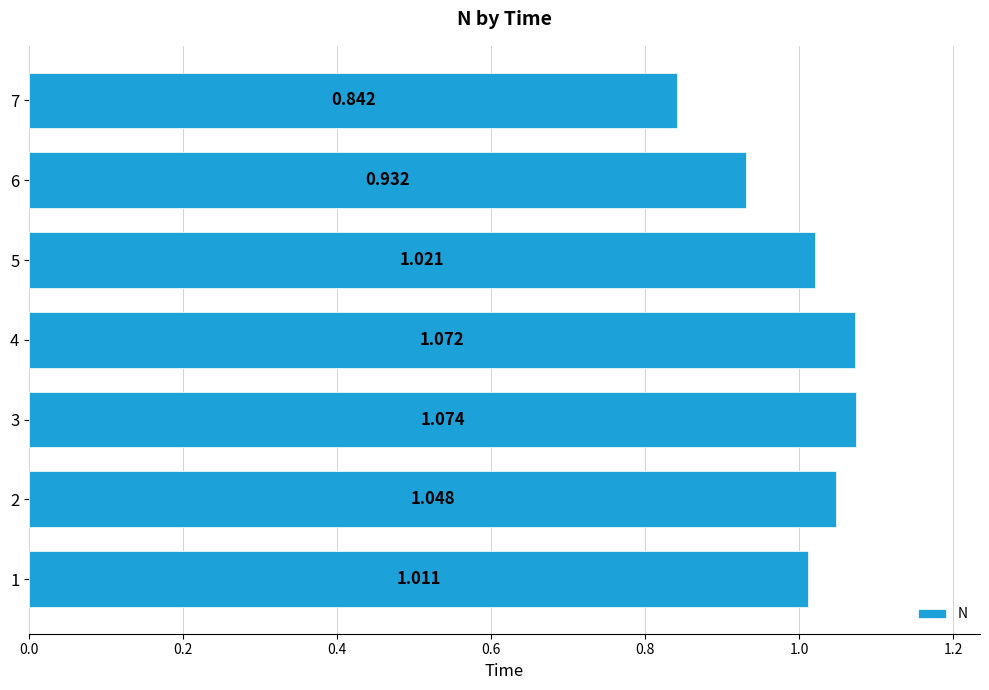

Does the chart contain any negative values?

No